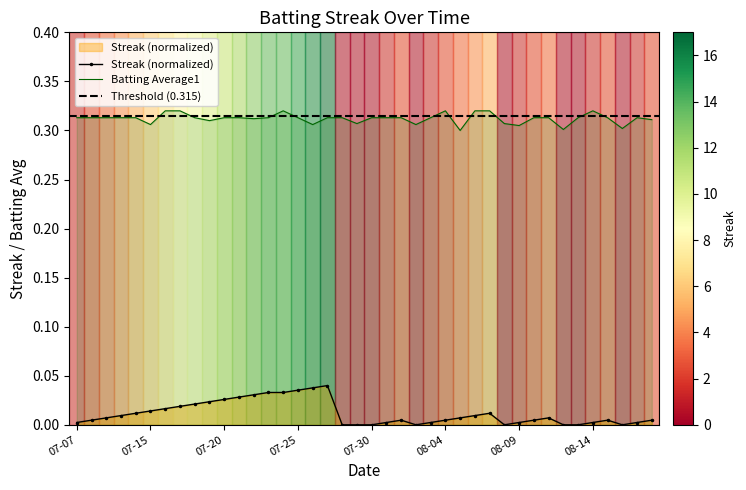

List the series in order of their overall mean, lowest first.

streak, batting_avg